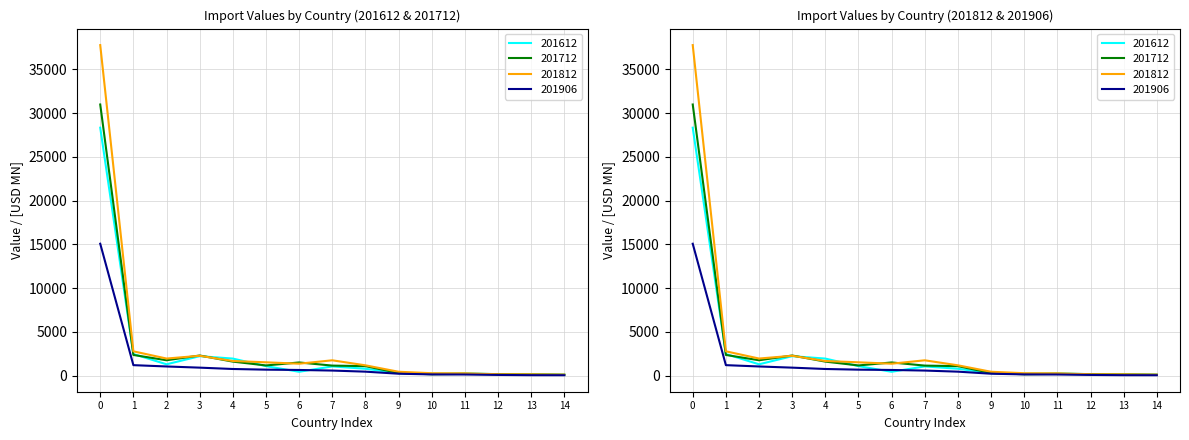

Reading left to right, list all the values displayed in this chart.

201612: 28335.0	2459.9	1287.4	2215.5	1940.9	1078.9	432.8	1044.9	778.7	270.8	224.6	260.7	157.6	144.8	82.9
201712: 30985.9	2356.4	1749.3	2292.7	1594.2	1156.9	1497.5	1138.3	1077.1	295.1	147.6	190.9	160.8	130.0	100.6
201812: 37774.3	2770.8	1945.7	2260.8	1663.8	1515.3	1355.6	1744.6	1170.5	435.4	268.4	261.8	148.8	141.1	101.5
201906: 15069.0	1189.9	1039.1	905.1	750.8	674.9	639.0	570.9	445.9	210.7	132.8	120.6	72.4	44.1	39.3